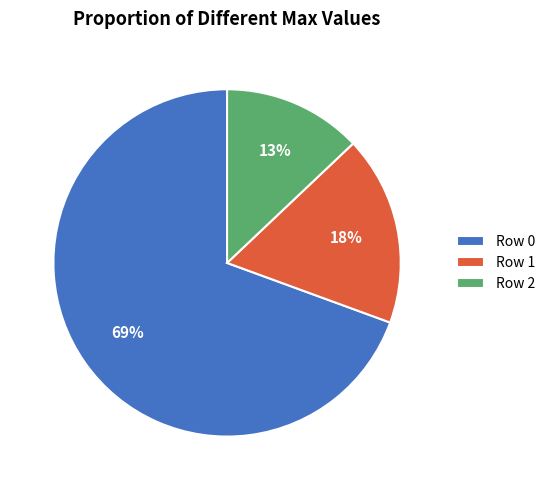

Combined, do Row 2 and Row 0 account for over 50%?

Yes